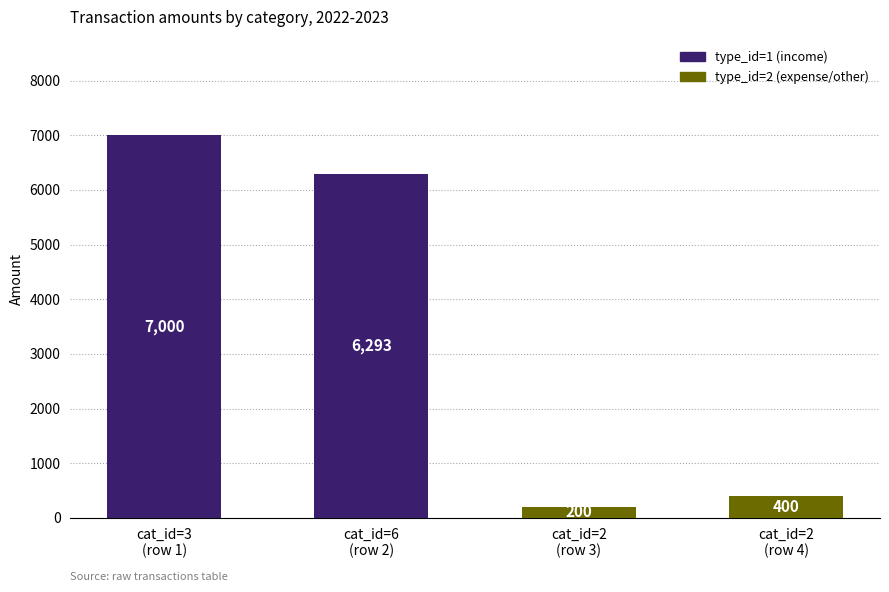

Reading right to left, list all the values displayed in this chart.

400	200	6293	7000